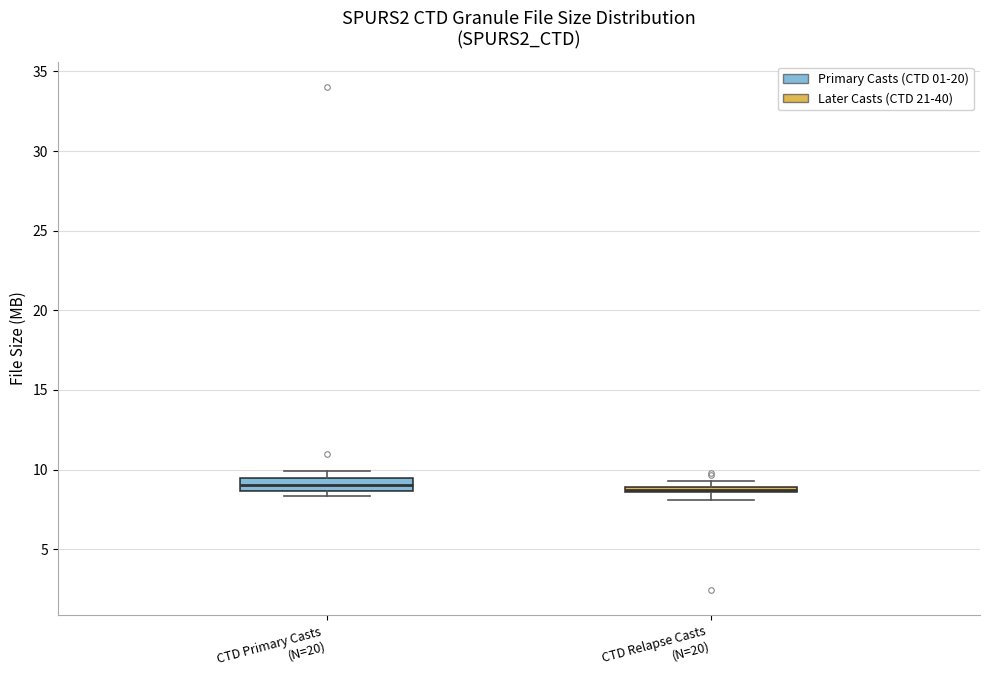

Where is the upper edge of the box for CTD Relapse Casts (N=20) on the y-axis? The values are not printed on the chart, so give them approximately, as read against the axis.

9.0